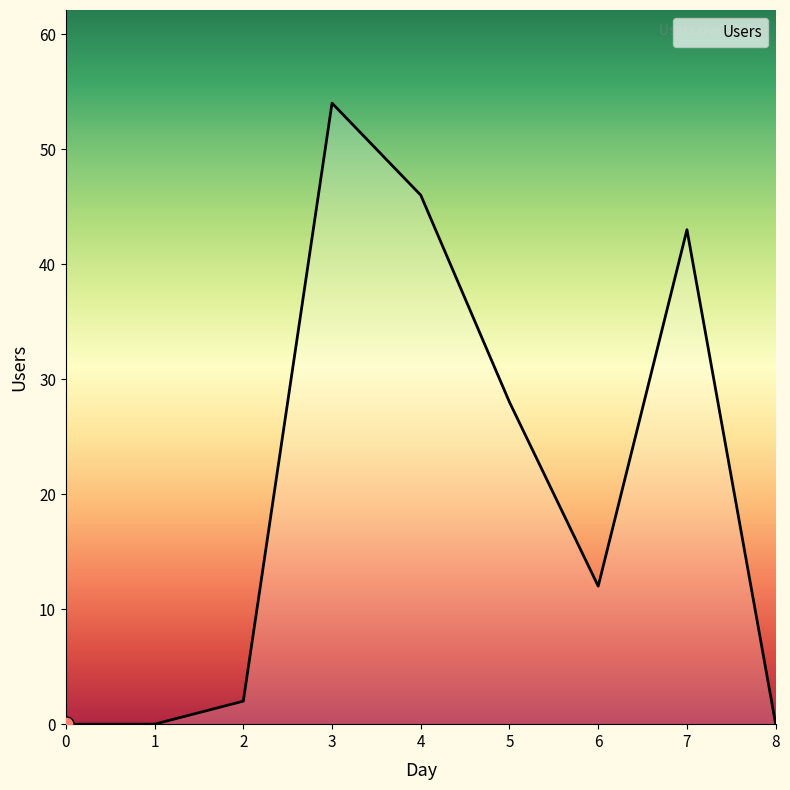

Between 0 and 5, which is larger?

5